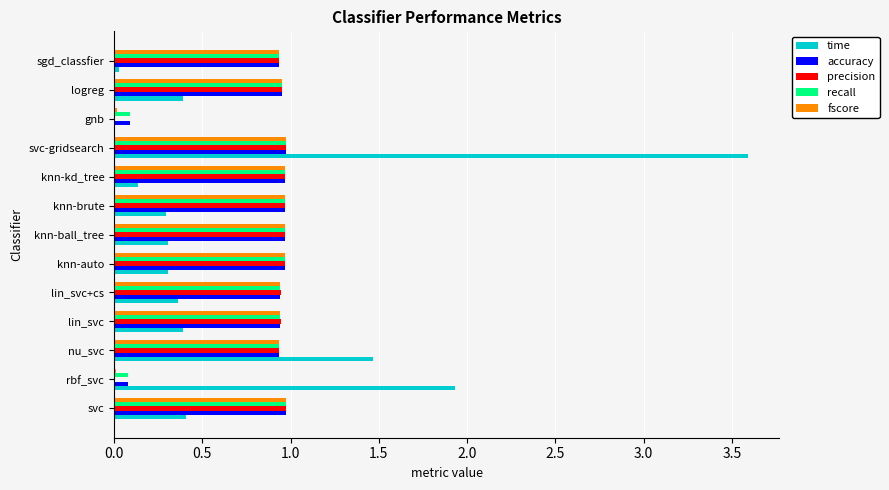

Is it true that fscore equals 0.9 at sgd_classfier?

True